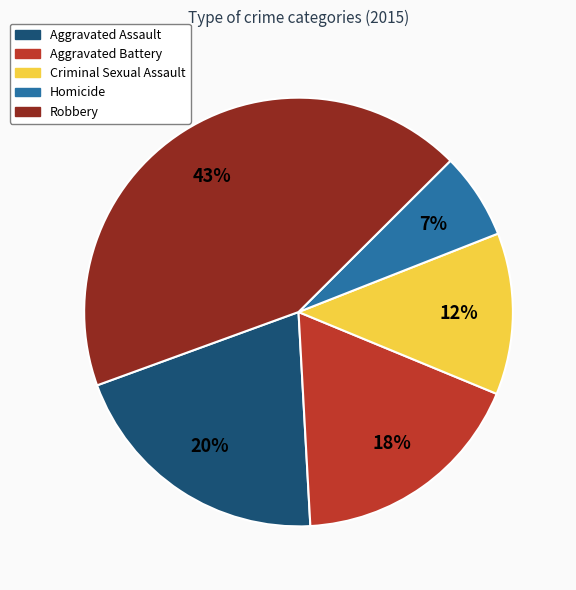

To the nearest percent, what is the average slice percentage?

20%